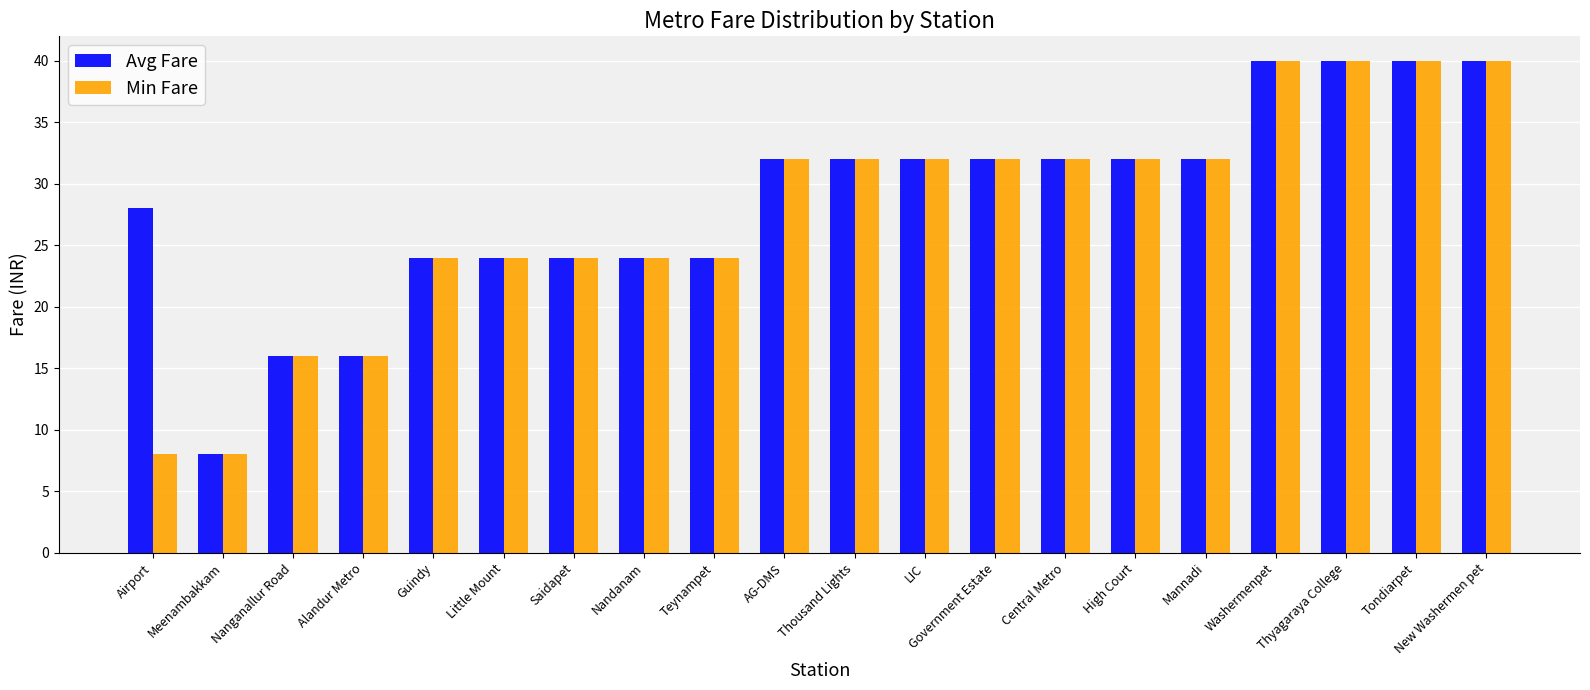

Reading left to right, list all the values displayed in this chart.

Avg Fare: Airport=28	Meenambakkam=8	Nanganallur Road=16	Alandur Metro=16	Guindy=24	Little Mount=24	Saidapet=24	Nandanam=24	Teynampet=24	AG-DMS=32	Thousand Lights=32	LIC=32	Government Estate=32	Central Metro=32	High Court=32	Mannadi=32	Washermenpet=40	Thyagaraya College=40	Tondiarpet=40	New Washermen pet=40
Min Fare: Airport=8	Meenambakkam=8	Nanganallur Road=16	Alandur Metro=16	Guindy=24	Little Mount=24	Saidapet=24	Nandanam=24	Teynampet=24	AG-DMS=32	Thousand Lights=32	LIC=32	Government Estate=32	Central Metro=32	High Court=32	Mannadi=32	Washermenpet=40	Thyagaraya College=40	Tondiarpet=40	New Washermen pet=40